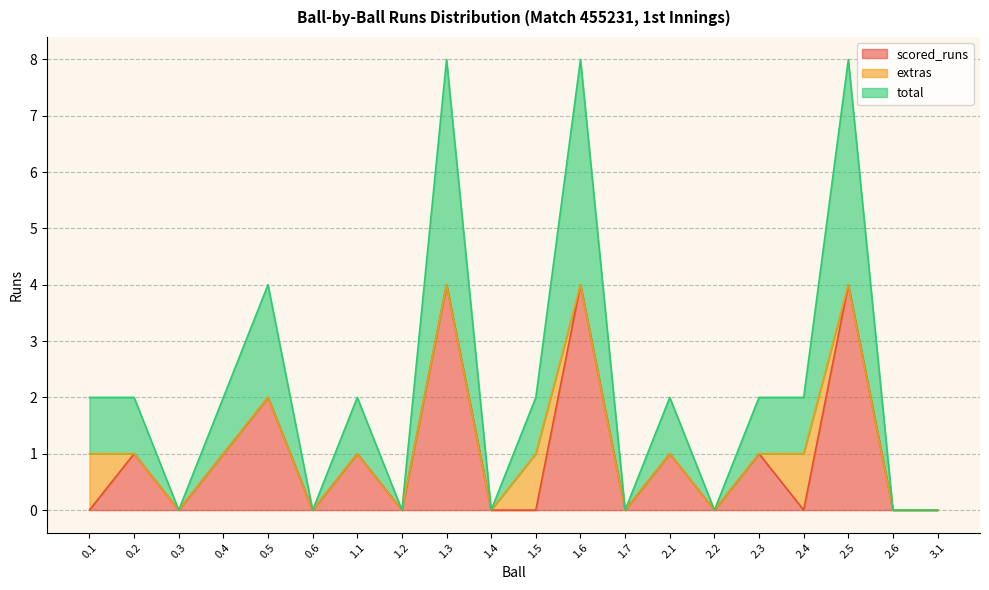

What position from the left is 2.3?

16